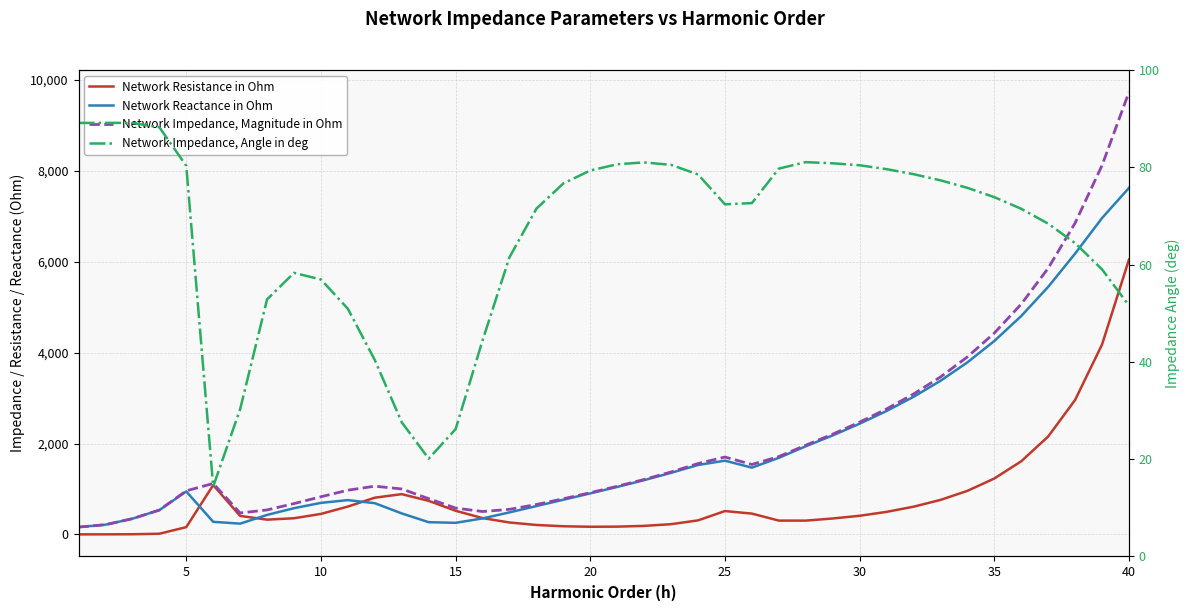

How many values in the Network Impedance, Angle in deg series are below 73?

20